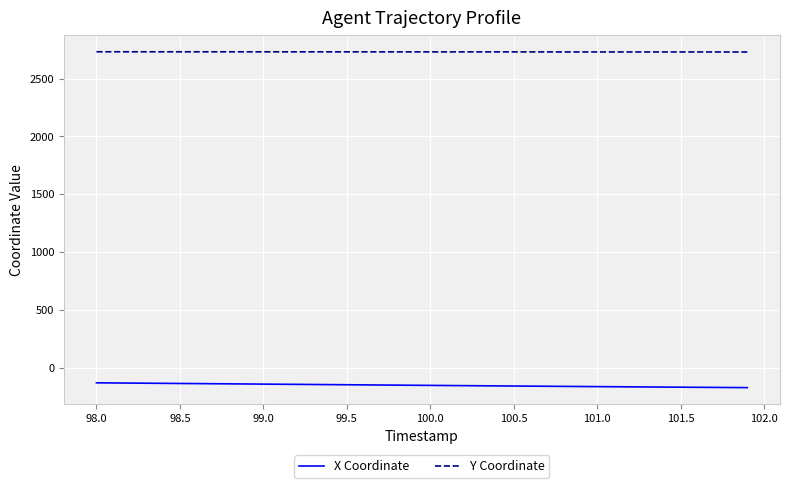

Rank the series by their maximum value, from lowest to highest.

X Coordinate, Y Coordinate